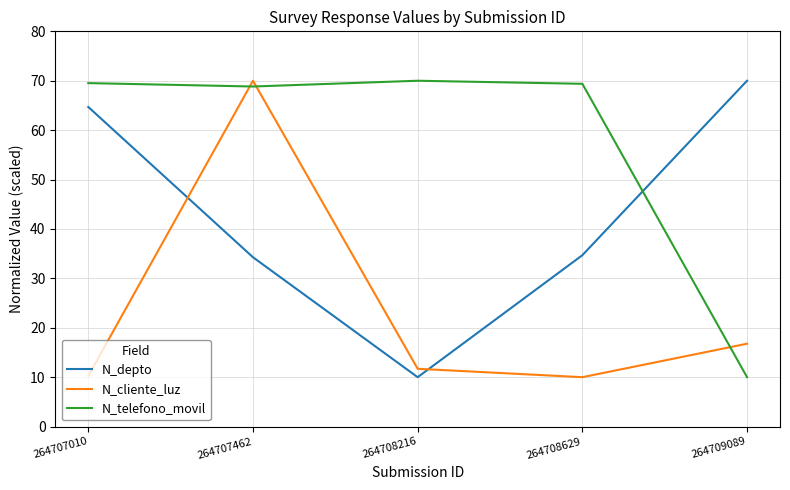

What are all the series names shown in the legend?

N_depto, N_cliente_luz, N_telefono_movil